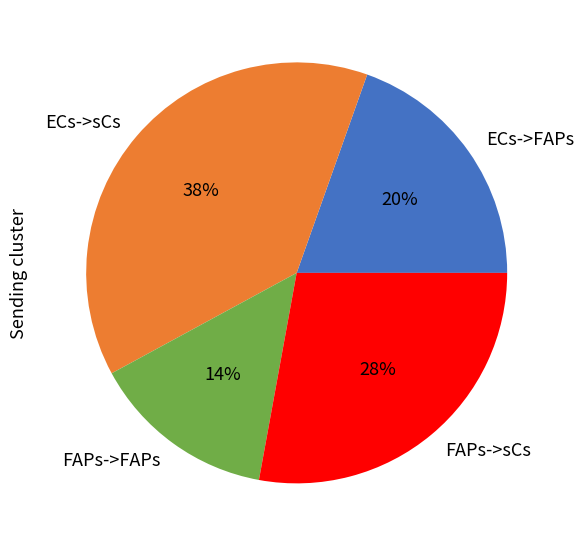

To the nearest percent, what is the difference between the FAPs->sCs and FAPs->FAPs slice percentages?

14%